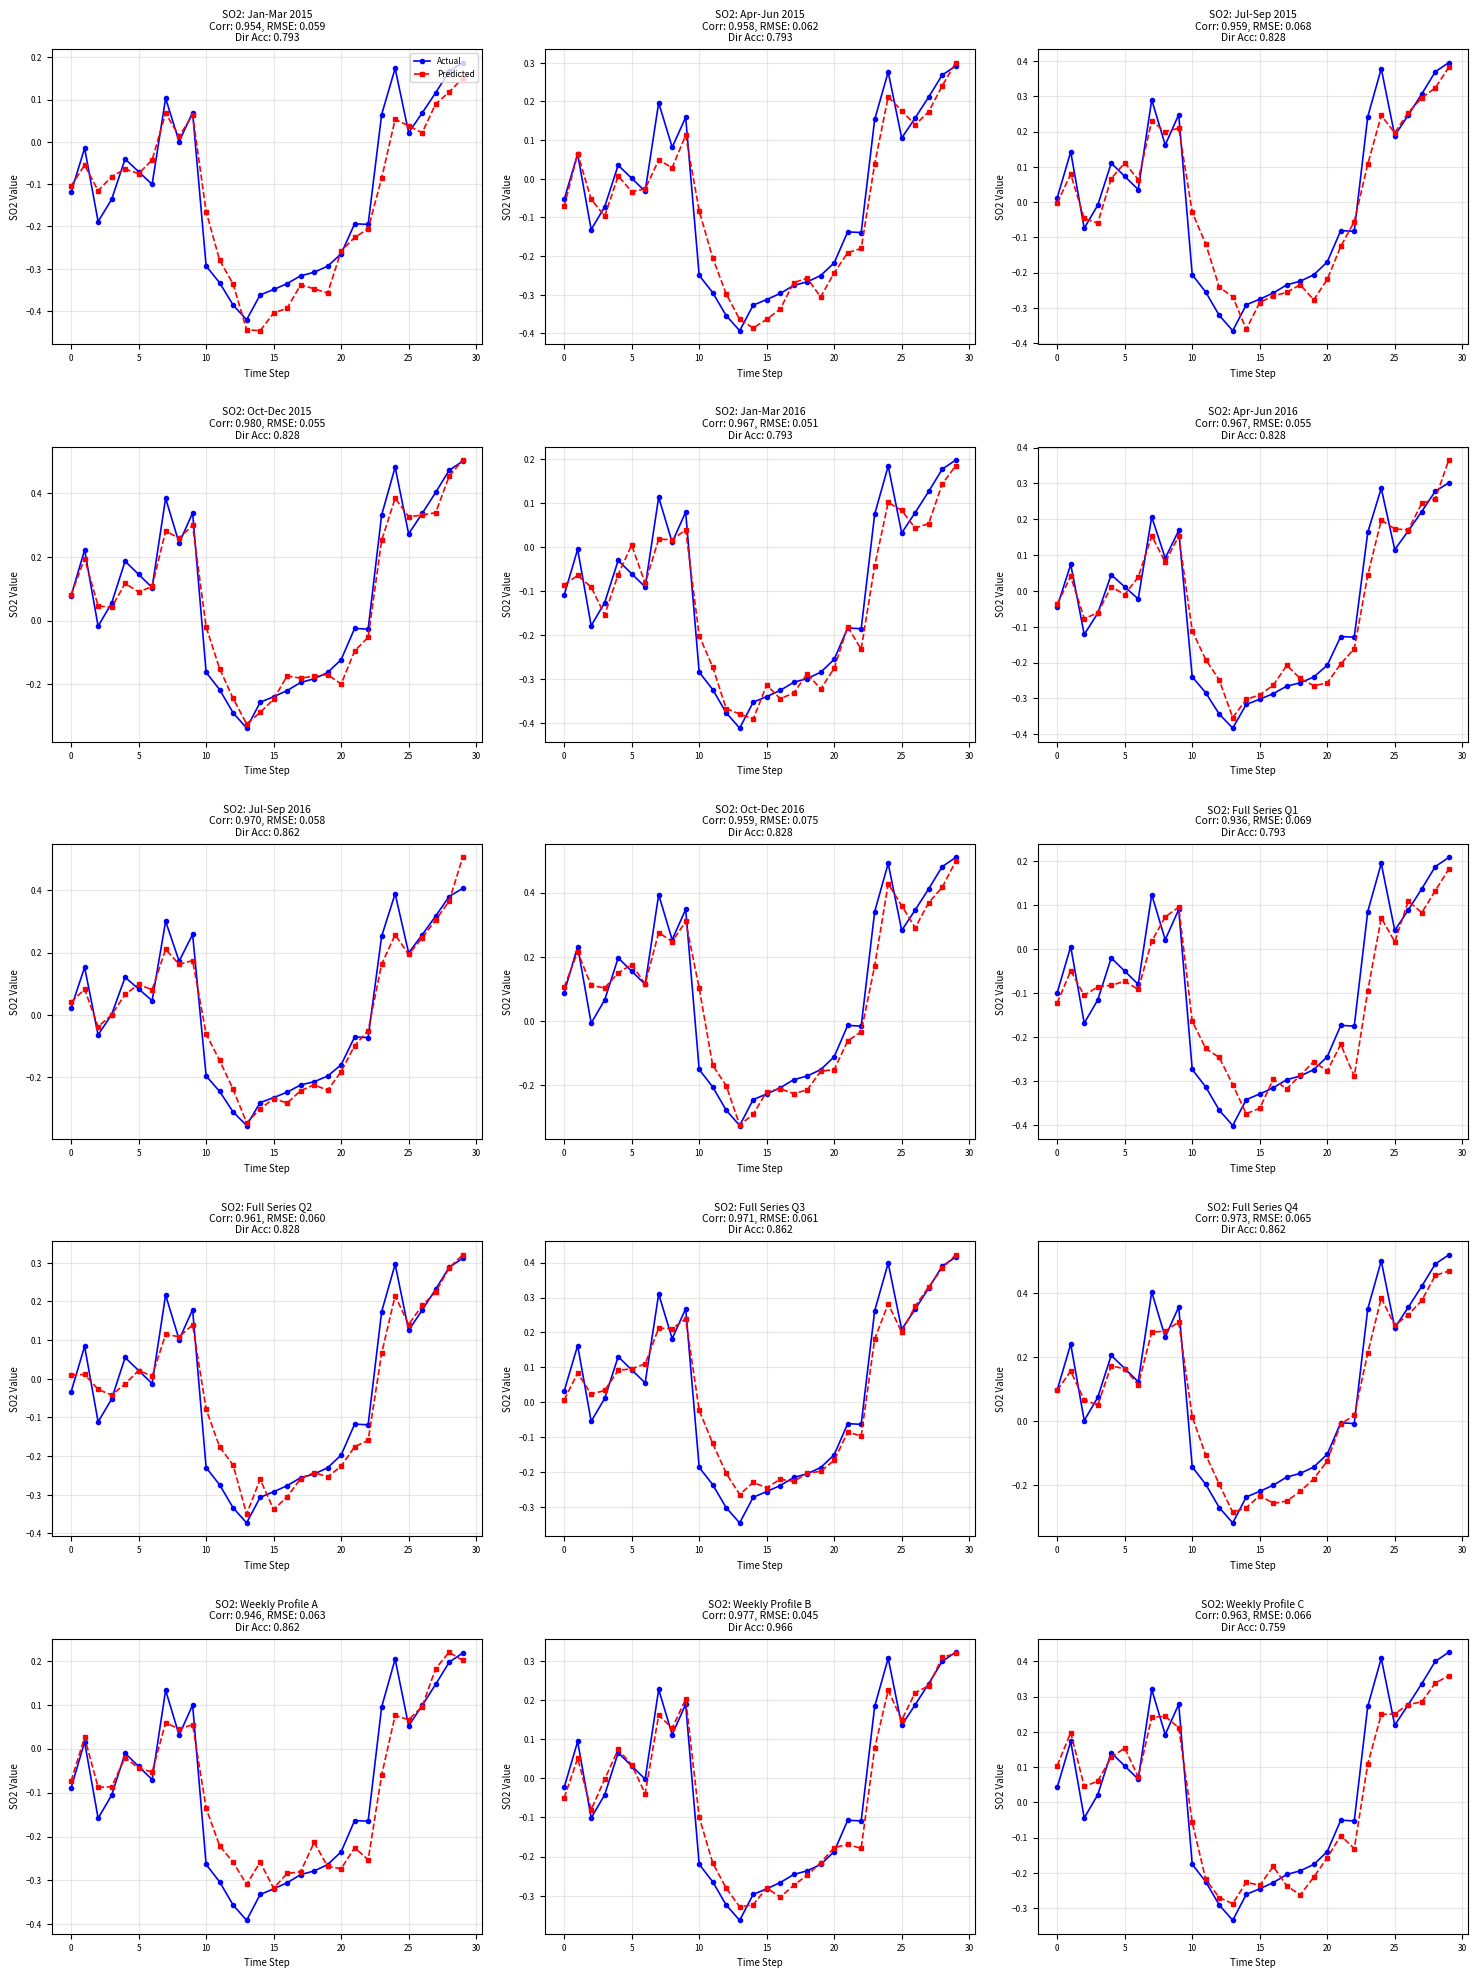

What is the difference between the second highest and second lowest values in the Actual series?

0.7